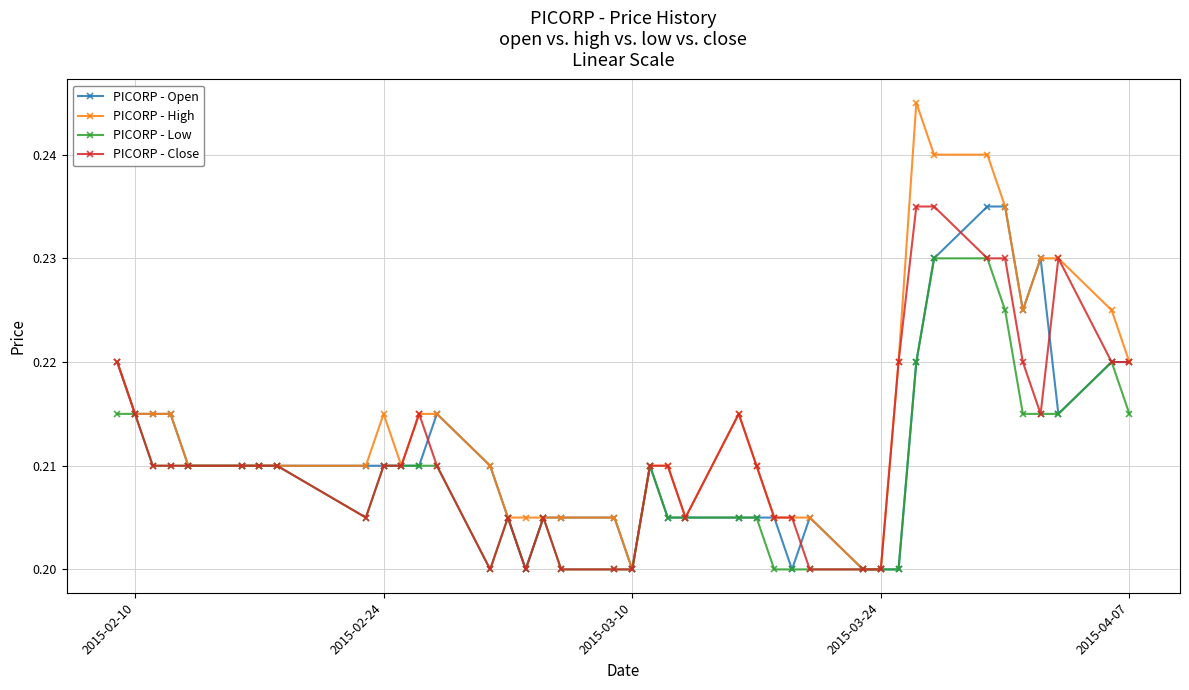

True or false: PICORP - Close has more than 0 points higher than both neighbors.

True